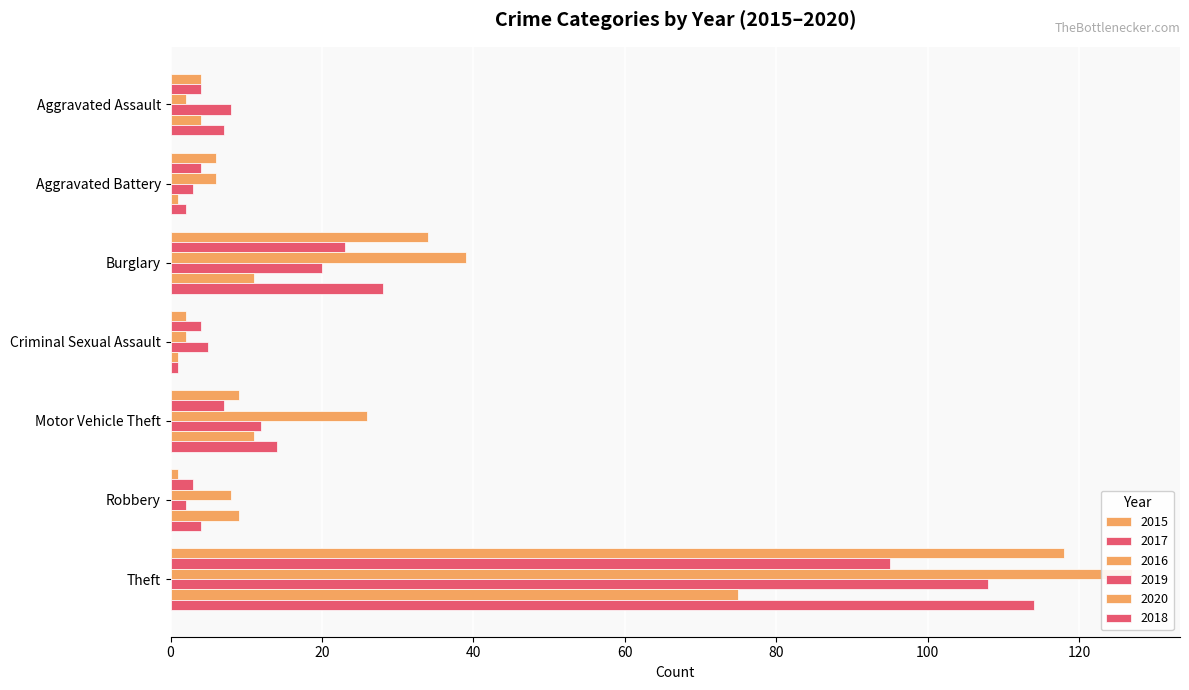

What is the total value across all series at Burglary?

155